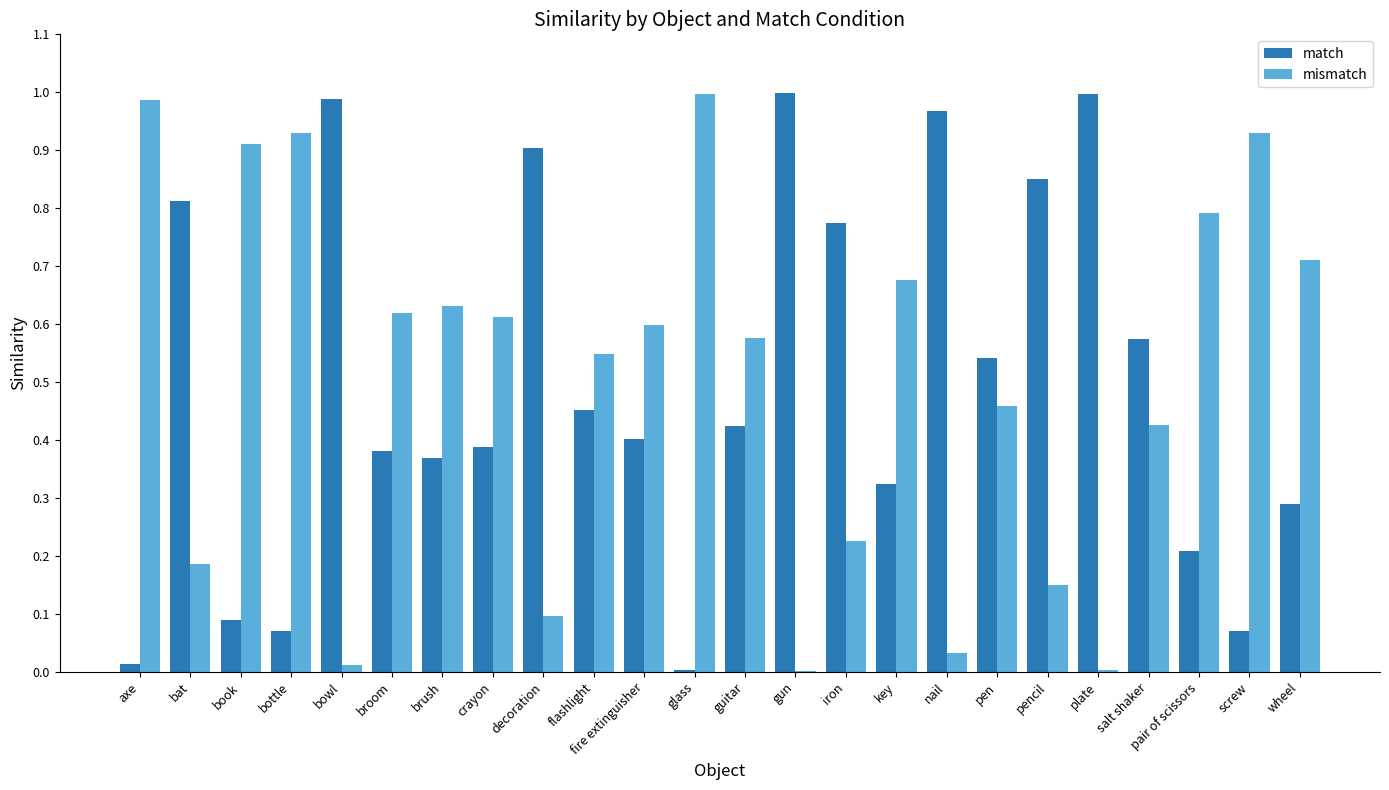

True or false: mismatch has a value of 0.8 at pair of scissors.

True